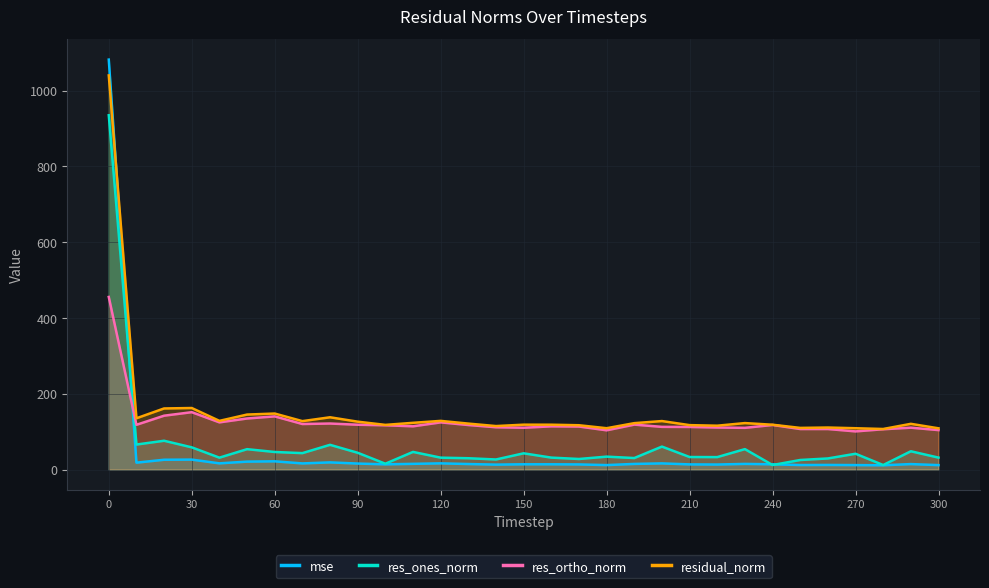

Which series has the largest total across all categories?

residual_norm